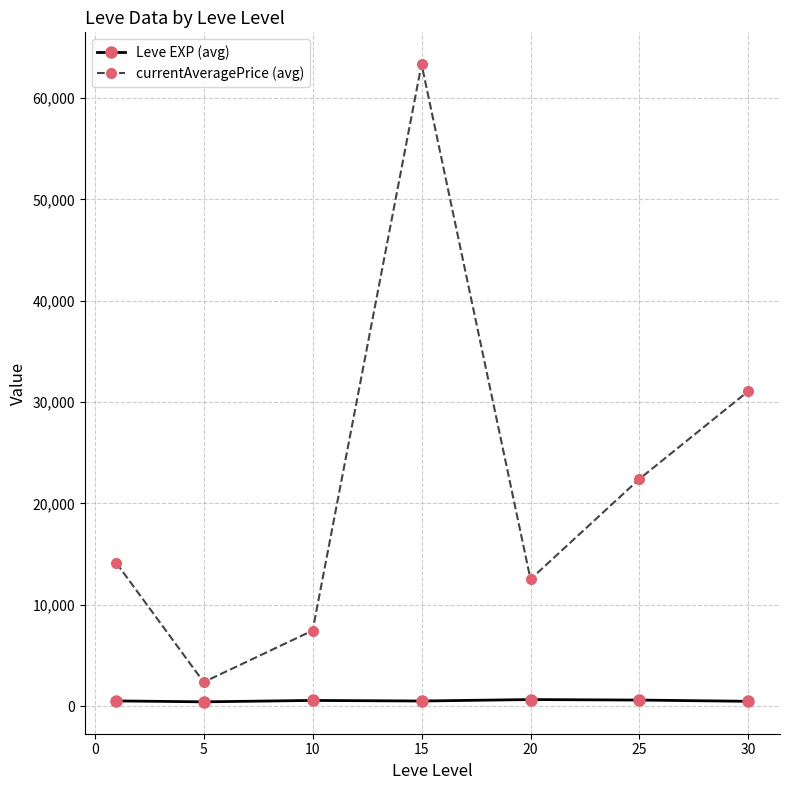

How many data points in currentAveragePrice (avg) are above 14108?

4